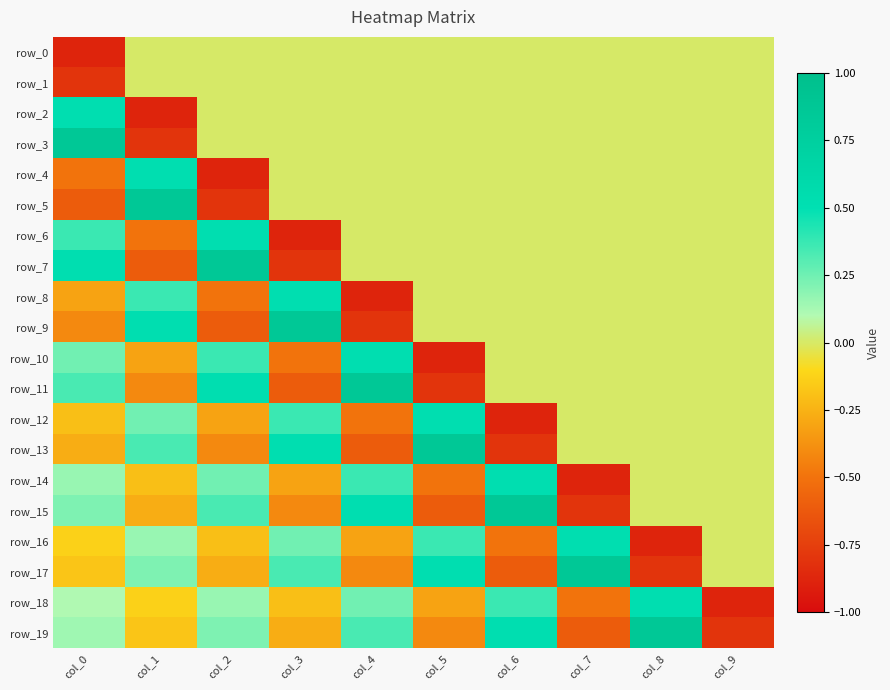

At col_4, list the series in order from largest to smallest.

row_11, row_15, row_10, row_14, row_19, row_18, row_0, row_1, row_2, row_3, row_4, row_5, row_6, row_7, row_16, row_17, row_12, row_13, row_9, row_8